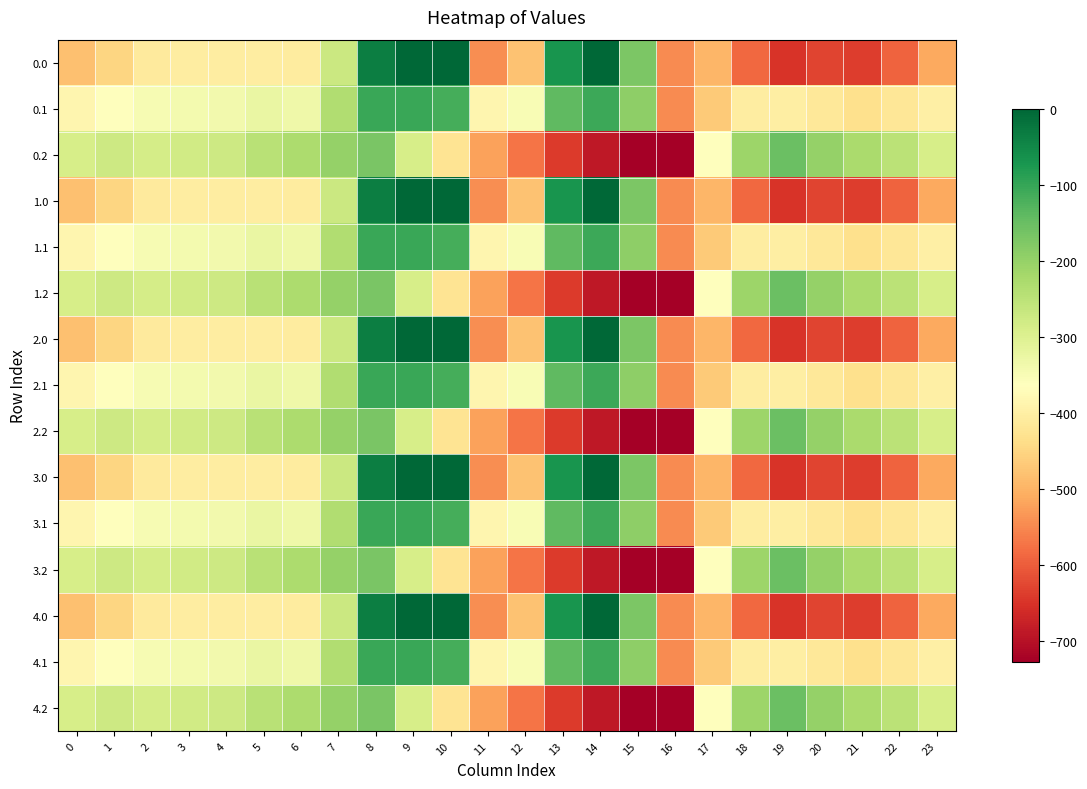

Reading left to right, what are all the values shown in this chart?

0.0: 0=-482.0	1=-449.5	2=-410.3	3=-404.4	4=-404.9	5=-403.8	6=-408.0	7=-270.7	8=-35.0	9=0.0	10=0.0	11=-544.3	12=-477.2	13=-70.2	14=-0.3	15=-172.8	16=-545.4	17=-494.8	18=-586.7	19=-649.2	20=-629.9	21=-638.4	22=-592.3	23=-511.3
0.1: 0=-384.6	1=-361.1	2=-347.9	3=-342.7	4=-339.6	5=-325.7	6=-332.2	7=-234.9	8=-102.3	9=-104.8	10=-114.0	11=-384.7	12=-350.8	13=-141.2	14=-105.5	15=-190.4	16=-547.3	17=-466.6	18=-405.4	19=-400.2	20=-414.5	21=-432.4	22=-419.9	23=-399.4
0.2: 0=-287.1	1=-272.7	2=-285.5	3=-281.0	4=-274.4	5=-245.0	6=-228.8	7=-199.0	8=-169.5	9=-288.5	10=-423.5	11=-520.6	12=-571.2	13=-640.4	14=-687.4	15=-725.8	16=-726.6	17=-362.4	18=-210.0	19=-151.0	20=-199.2	21=-226.4	22=-247.4	23=-287.5
1.0: 0=-482.0	1=-449.5	2=-410.3	3=-404.4	4=-404.9	5=-403.8	6=-408.0	7=-270.7	8=-35.0	9=0.0	10=0.0	11=-544.3	12=-477.2	13=-70.2	14=-0.3	15=-172.8	16=-545.4	17=-494.8	18=-586.7	19=-649.2	20=-629.9	21=-638.4	22=-592.3	23=-511.3
1.1: 0=-384.6	1=-361.1	2=-347.9	3=-342.7	4=-339.6	5=-325.7	6=-332.2	7=-234.9	8=-102.3	9=-104.8	10=-114.0	11=-384.7	12=-350.8	13=-141.2	14=-105.5	15=-190.4	16=-547.3	17=-466.6	18=-405.4	19=-400.2	20=-414.5	21=-432.4	22=-419.9	23=-399.4
1.2: 0=-287.1	1=-272.7	2=-285.5	3=-281.0	4=-274.4	5=-245.0	6=-228.8	7=-199.0	8=-169.5	9=-288.5	10=-423.5	11=-520.6	12=-571.2	13=-640.4	14=-687.4	15=-725.8	16=-726.6	17=-362.4	18=-210.0	19=-151.0	20=-199.2	21=-226.4	22=-247.4	23=-287.5
2.0: 0=-482.0	1=-449.5	2=-410.3	3=-404.4	4=-404.9	5=-403.8	6=-408.0	7=-270.7	8=-35.0	9=0.0	10=0.0	11=-544.3	12=-477.2	13=-70.2	14=-0.3	15=-172.8	16=-545.4	17=-494.8	18=-586.7	19=-649.2	20=-629.9	21=-638.4	22=-592.3	23=-511.3
2.1: 0=-384.6	1=-361.1	2=-347.9	3=-342.7	4=-339.6	5=-325.7	6=-332.2	7=-234.9	8=-102.3	9=-104.8	10=-114.0	11=-384.7	12=-350.8	13=-141.2	14=-105.5	15=-190.4	16=-547.3	17=-466.6	18=-405.4	19=-400.2	20=-414.5	21=-432.4	22=-419.9	23=-399.4
2.2: 0=-287.1	1=-272.7	2=-285.5	3=-281.0	4=-274.4	5=-245.0	6=-228.8	7=-199.0	8=-169.5	9=-288.5	10=-423.5	11=-520.6	12=-571.2	13=-640.4	14=-687.4	15=-725.8	16=-726.6	17=-362.4	18=-210.0	19=-151.0	20=-199.2	21=-226.4	22=-247.4	23=-287.5
3.0: 0=-482.0	1=-449.5	2=-410.3	3=-404.4	4=-404.9	5=-403.8	6=-408.0	7=-270.7	8=-35.0	9=0.0	10=0.0	11=-544.3	12=-477.2	13=-70.2	14=-0.3	15=-172.8	16=-545.4	17=-494.8	18=-586.7	19=-649.2	20=-629.9	21=-638.4	22=-592.3	23=-511.3
3.1: 0=-384.6	1=-361.1	2=-347.9	3=-342.7	4=-339.6	5=-325.7	6=-332.2	7=-234.9	8=-102.3	9=-104.8	10=-114.0	11=-384.7	12=-350.8	13=-141.2	14=-105.5	15=-190.4	16=-547.3	17=-466.6	18=-405.4	19=-400.2	20=-414.5	21=-432.4	22=-419.9	23=-399.4
3.2: 0=-287.1	1=-272.7	2=-285.5	3=-281.0	4=-274.4	5=-245.0	6=-228.8	7=-199.0	8=-169.5	9=-288.5	10=-423.5	11=-520.6	12=-571.2	13=-640.4	14=-687.4	15=-725.8	16=-726.6	17=-362.4	18=-210.0	19=-151.0	20=-199.2	21=-226.4	22=-247.4	23=-287.5
4.0: 0=-482.0	1=-449.5	2=-410.3	3=-404.4	4=-404.9	5=-403.8	6=-408.0	7=-270.7	8=-35.0	9=0.0	10=0.0	11=-544.3	12=-477.2	13=-70.2	14=-0.3	15=-172.8	16=-545.4	17=-494.8	18=-586.7	19=-649.2	20=-629.9	21=-638.4	22=-592.3	23=-511.3
4.1: 0=-384.6	1=-361.1	2=-347.9	3=-342.7	4=-339.6	5=-325.7	6=-332.2	7=-234.9	8=-102.3	9=-104.8	10=-114.0	11=-384.7	12=-350.8	13=-141.2	14=-105.5	15=-190.4	16=-547.3	17=-466.6	18=-405.4	19=-400.2	20=-414.5	21=-432.4	22=-419.9	23=-399.4
4.2: 0=-287.1	1=-272.7	2=-285.5	3=-281.0	4=-274.4	5=-245.0	6=-228.8	7=-199.0	8=-169.5	9=-288.5	10=-423.5	11=-520.6	12=-571.2	13=-640.4	14=-687.4	15=-725.8	16=-726.6	17=-362.4	18=-210.0	19=-151.0	20=-199.2	21=-226.4	22=-247.4	23=-287.5